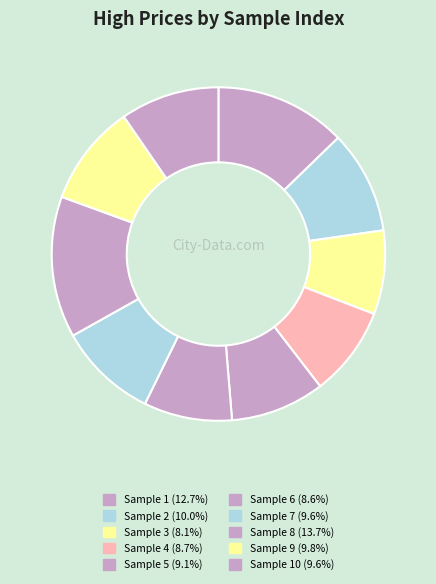

What is the largest slice in the pie chart?

8